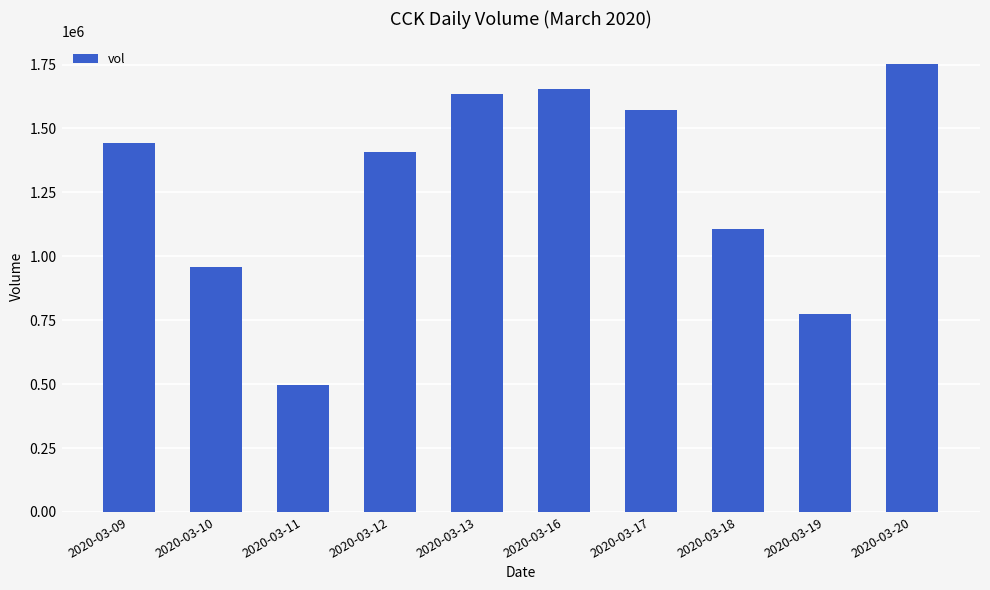

How many data points does each series have?

10